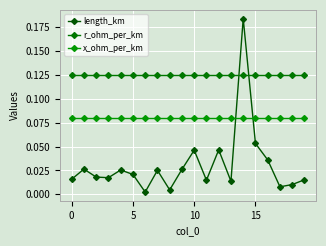

At which label does length_km reach its minimum?

6